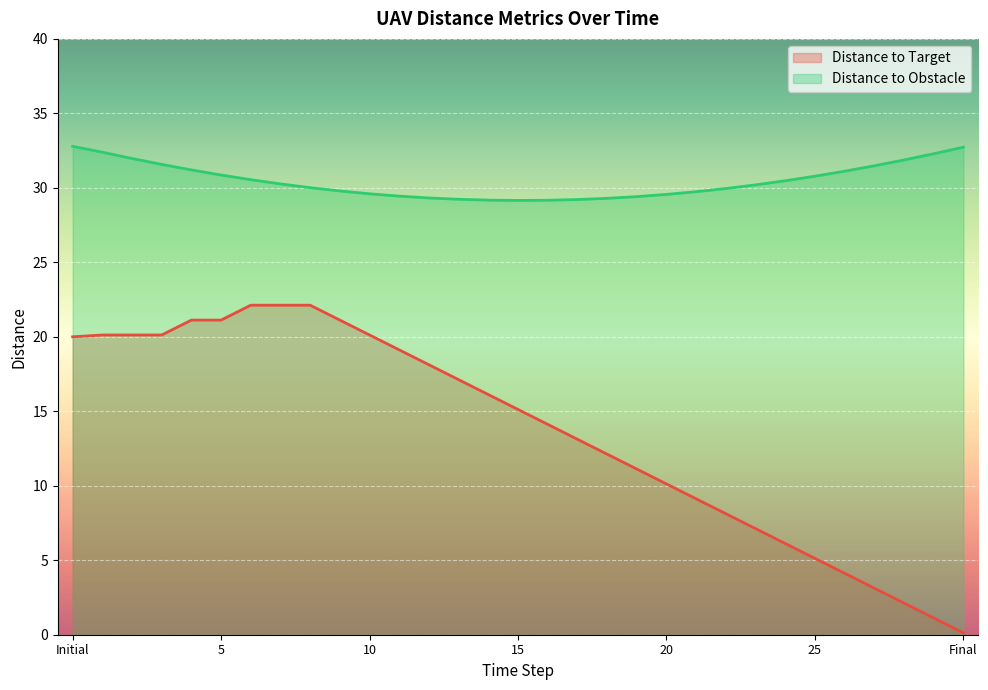

Reading right to left, extract all data points from this chart.

Distance to Target: Final=0.1	29=1.1	28=2.1	27=3.1	26=4.1	25=5.1	24=6.1	23=7.1	22=8.1	21=9.1	20=10.1	19=11.1	18=12.1	17=13.1	16=14.1	15=15.1	14=16.1	13=17.1	12=18.1	11=19.1	10=20.1	9=21.1	8=22.1	7=22.1	6=22.1	5=21.1	4=21.1	3=20.1	2=20.1	1=20.1	Initial=20.0
Distance to Obstacle: Final=32.7	29=32.3	28=31.9	27=31.5	26=31.1	25=30.8	24=30.5	23=30.2	22=30.0	21=29.7	20=29.6	19=29.4	18=29.3	17=29.2	16=29.2	15=29.2	14=29.2	13=29.2	12=29.3	11=29.4	10=29.6	9=29.8	8=30.0	7=30.3	6=30.5	5=30.9	4=31.2	3=31.6	2=32.0	1=32.4	Initial=32.8